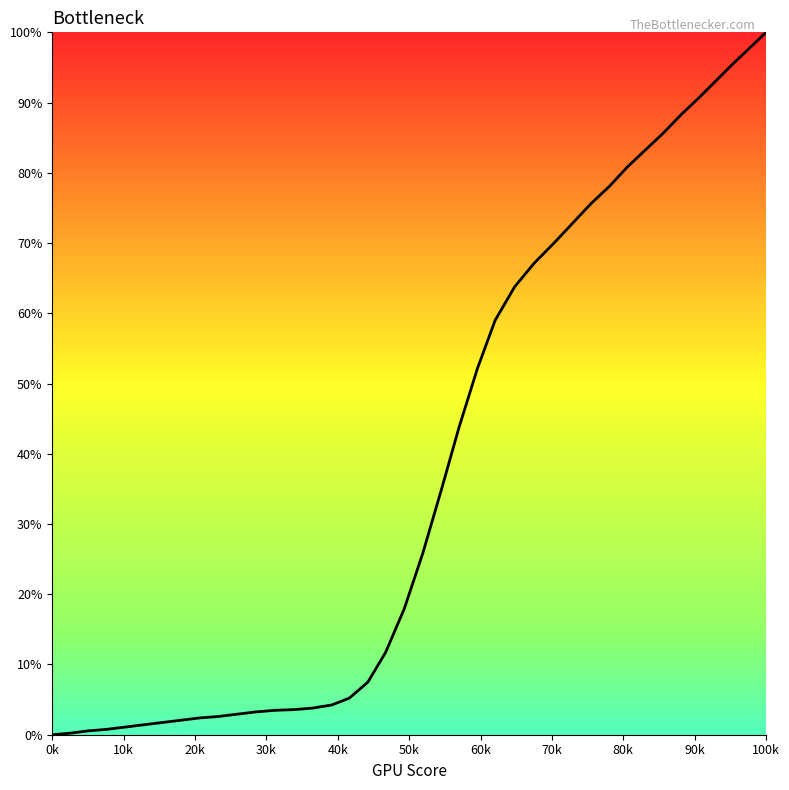

What is the difference between the maximum and minimum values?

100.0